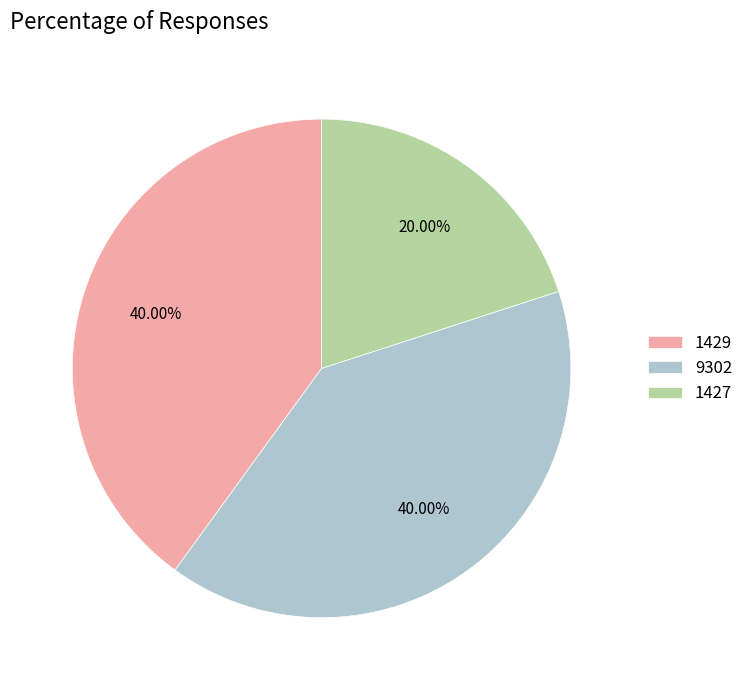

How many slices are in this pie chart?

3